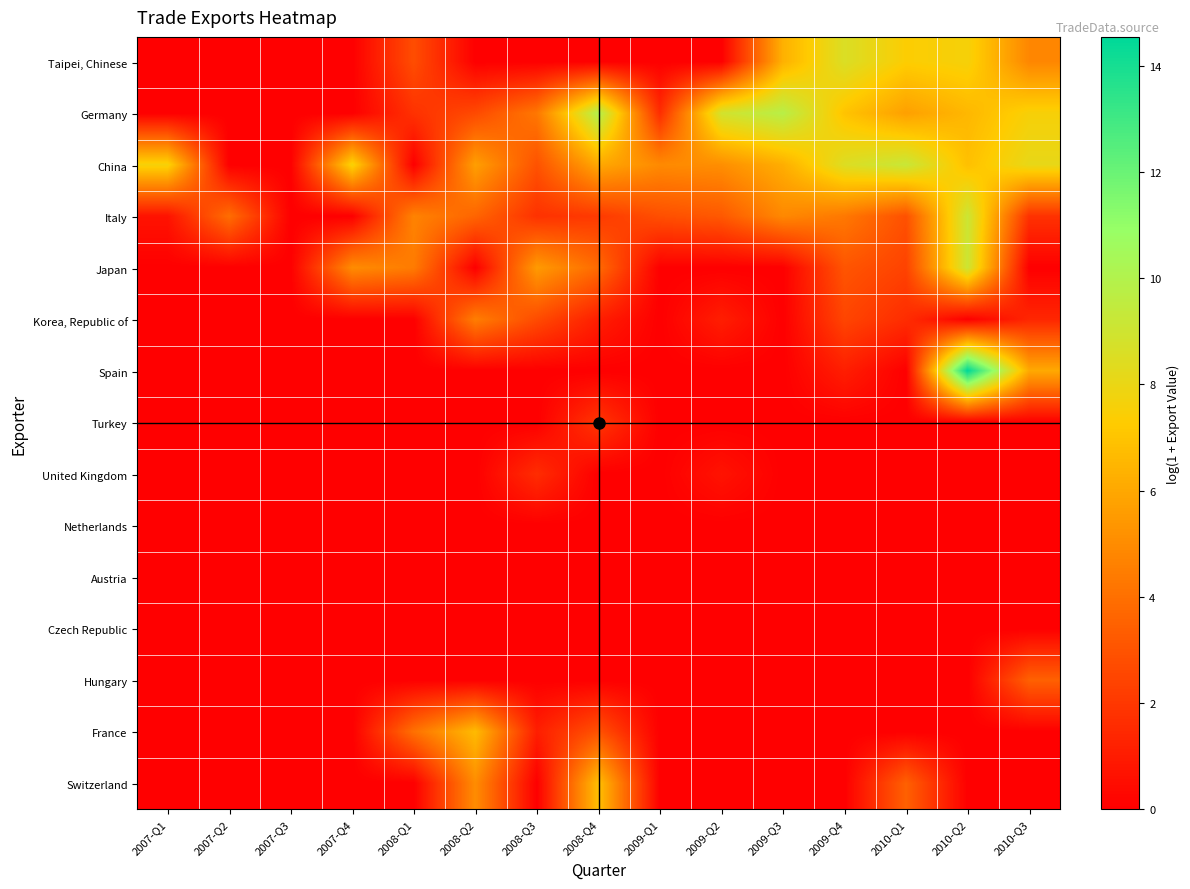

What is the maximum value shown in the chart?

14.5